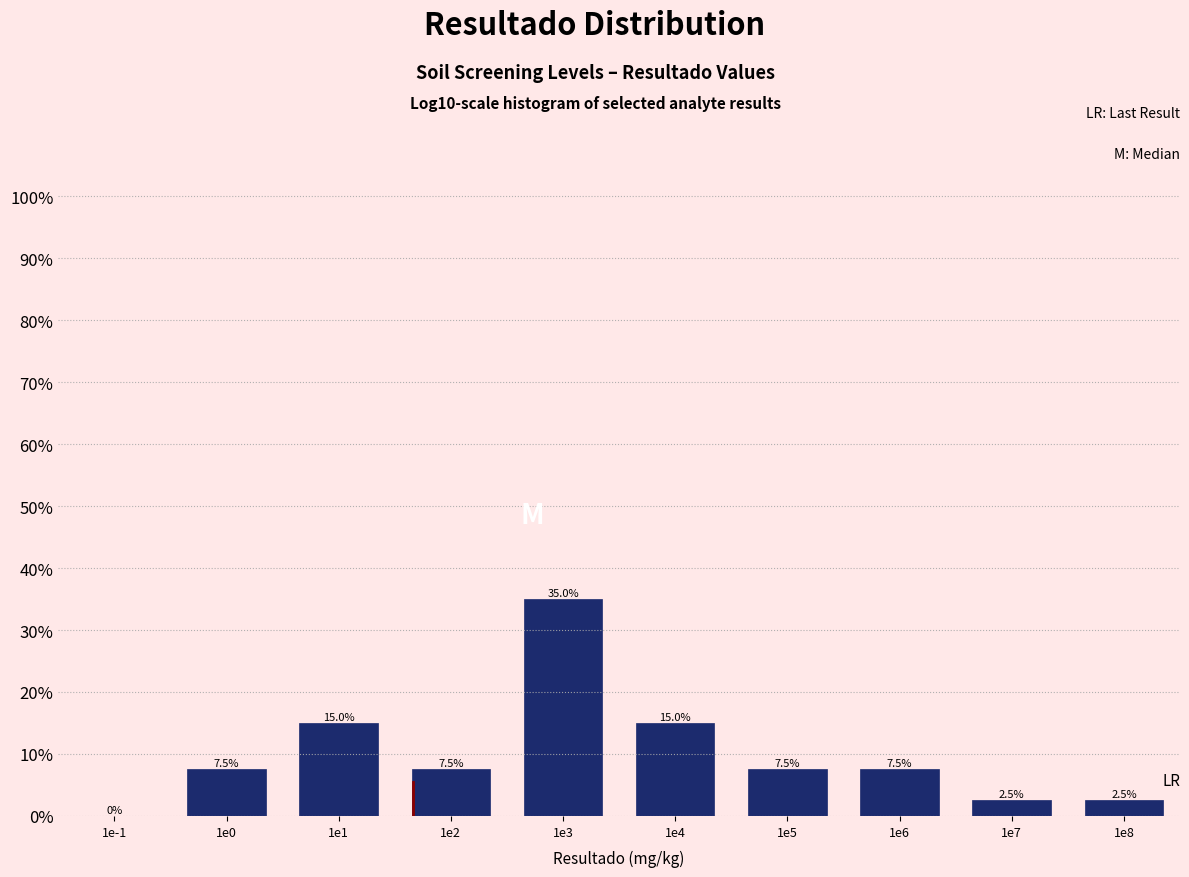

Are the bars horizontal?

No